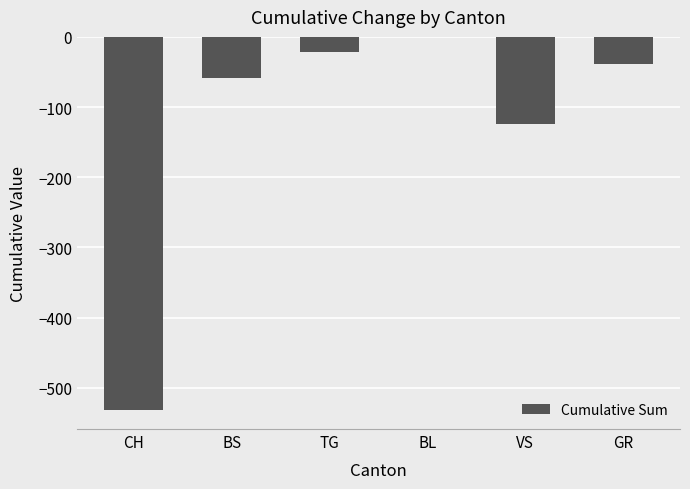

Reading left to right, transcribe all the data shown in this chart.

-532	-59	-22	0	-124	-39